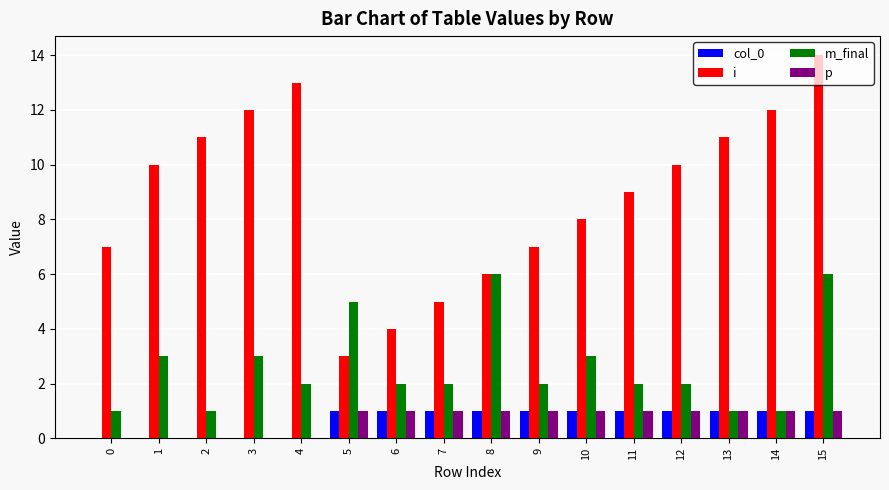

Are the bars grouped side by side (vs. stacked)?

Yes